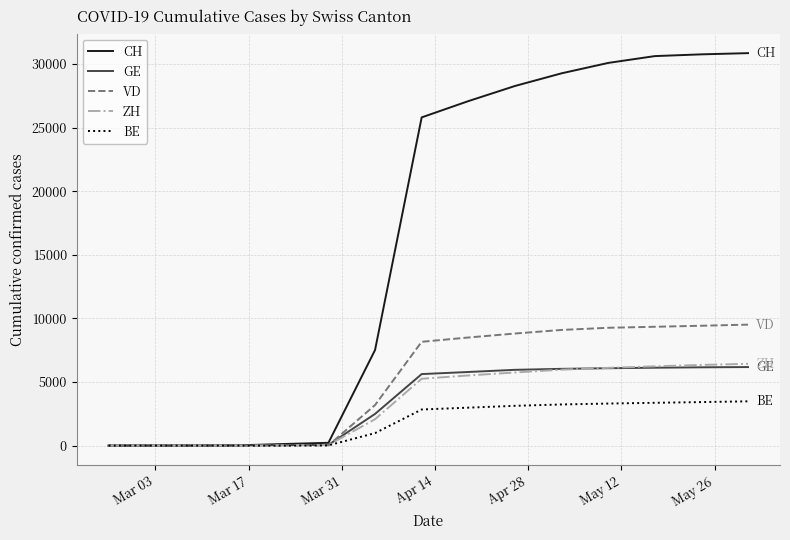

Which series has the largest total across all categories?

CH